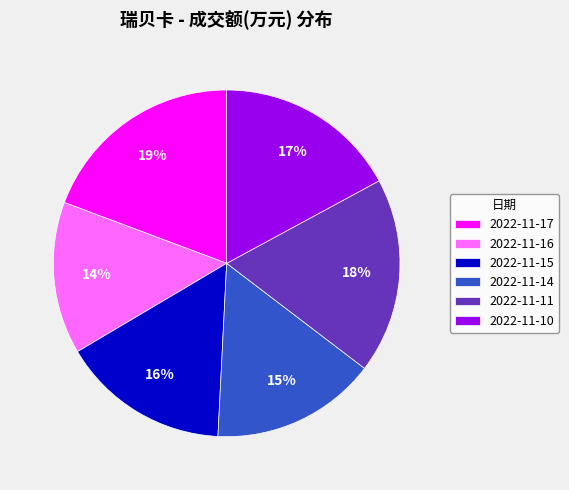

Is 2022-11-15 the majority of the pie?

No